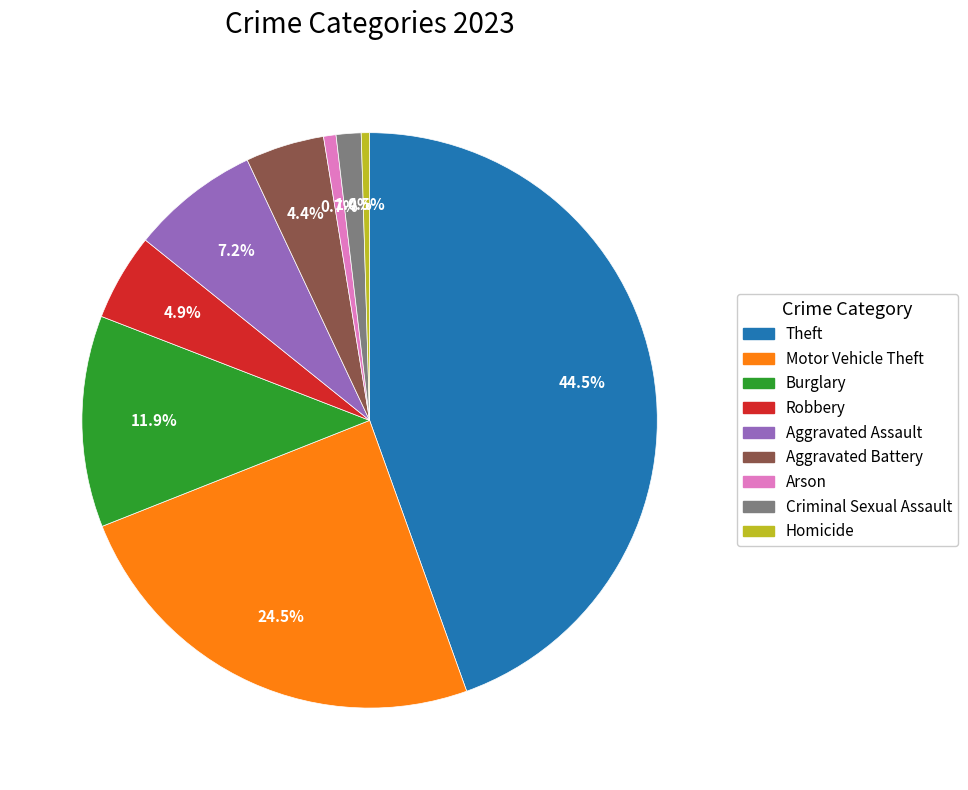

Combined, do Aggravated Battery and Homicide account for over 50%?

No